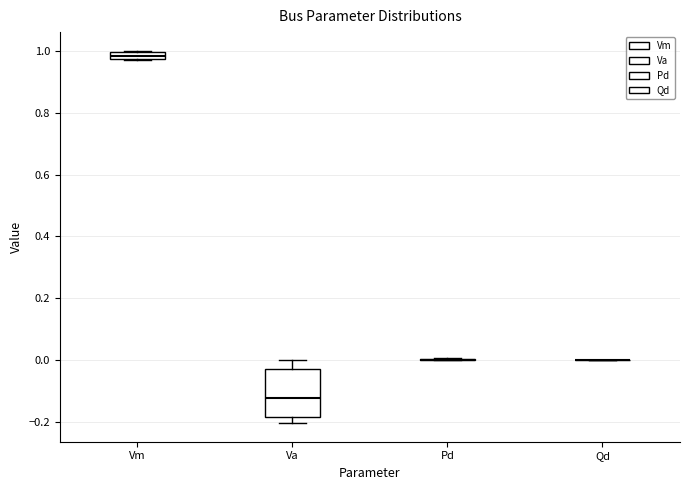

Comparing the boxes themselves (not the whiskers), which one is the tallest?

Va